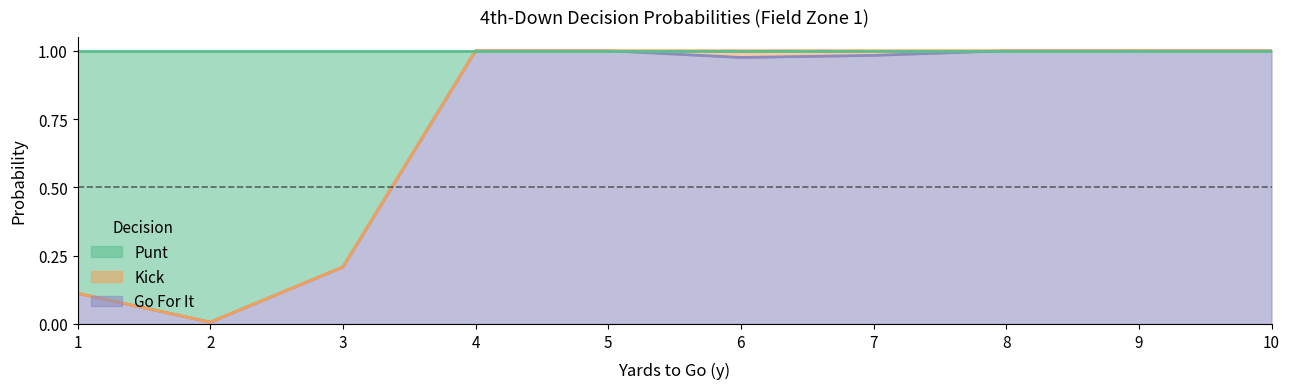

At how many categories does at least one series exceed 0?

10